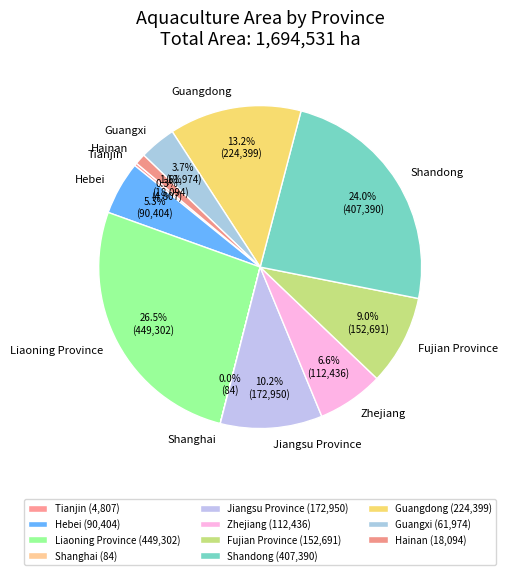

What is the ratio of the value at Guangxi to the value at Zhejiang?

0.6